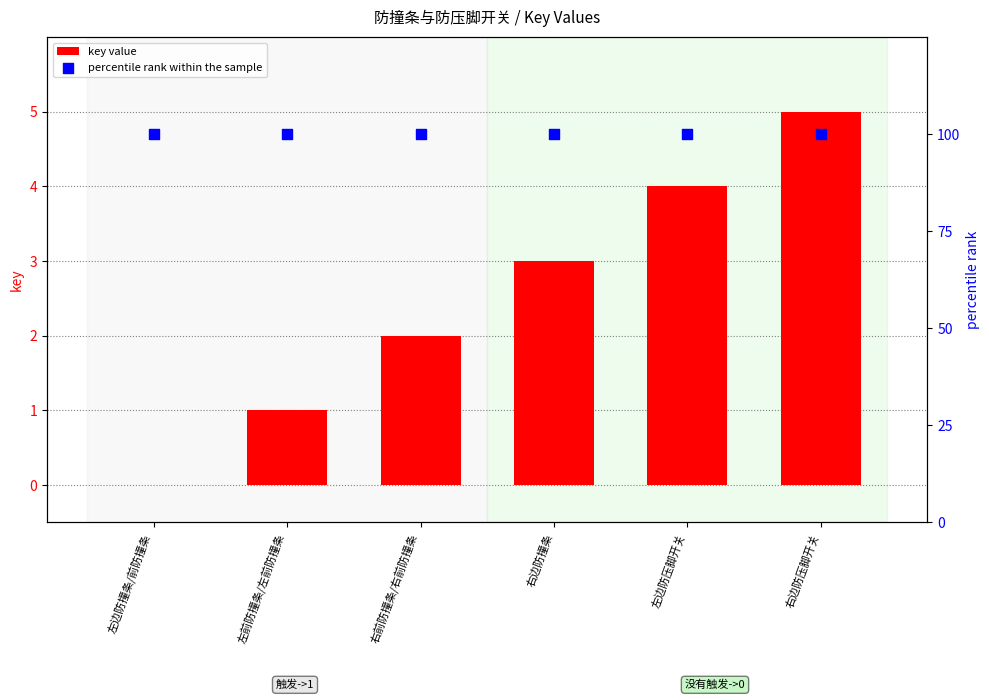

What are all the series names shown in the legend?

key value, percentile rank within the sample